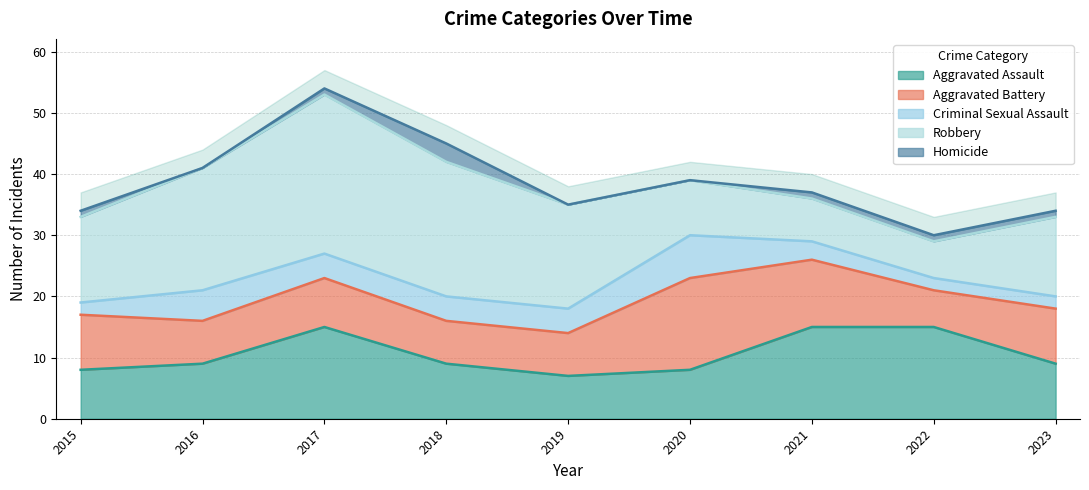

What is the difference between the highest and lowest values at 2022?

14